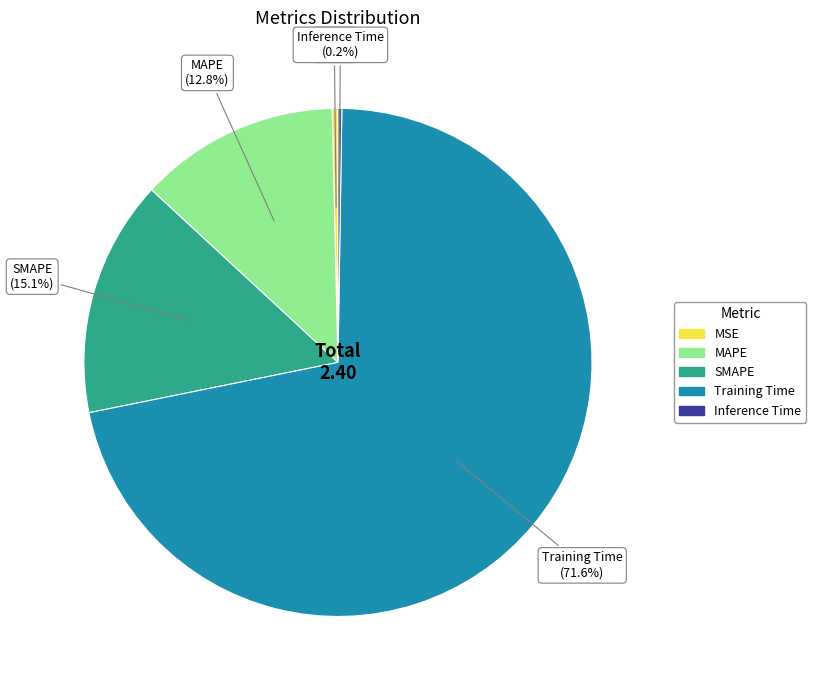

Between SMAPE and MSE, which is larger?

SMAPE